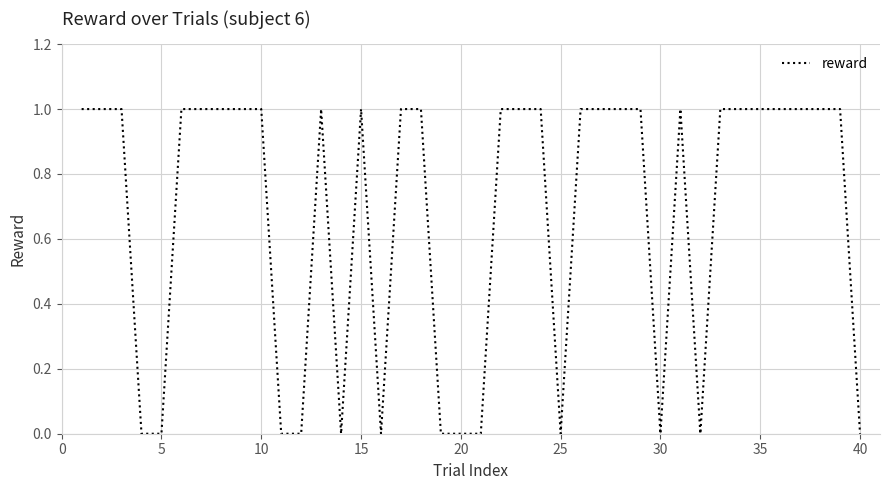

Reading left to right, list all the values displayed in this chart.

1	1	1	0	0	1	1	1	1	1	0	0	1	0	1	0	1	1	0	0	0	1	1	1	0	1	1	1	1	0	1	0	1	1	1	1	1	1	1	0